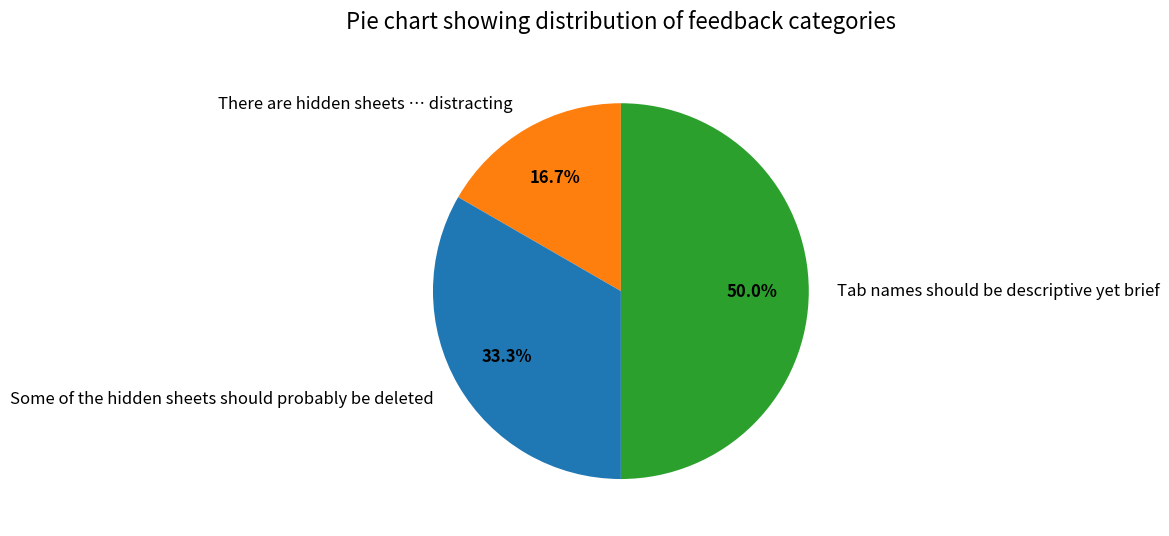

What is the total percentage of Some of the hidden sheets should probably be deleted and Tab names should be descriptive yet brief?

83.3%